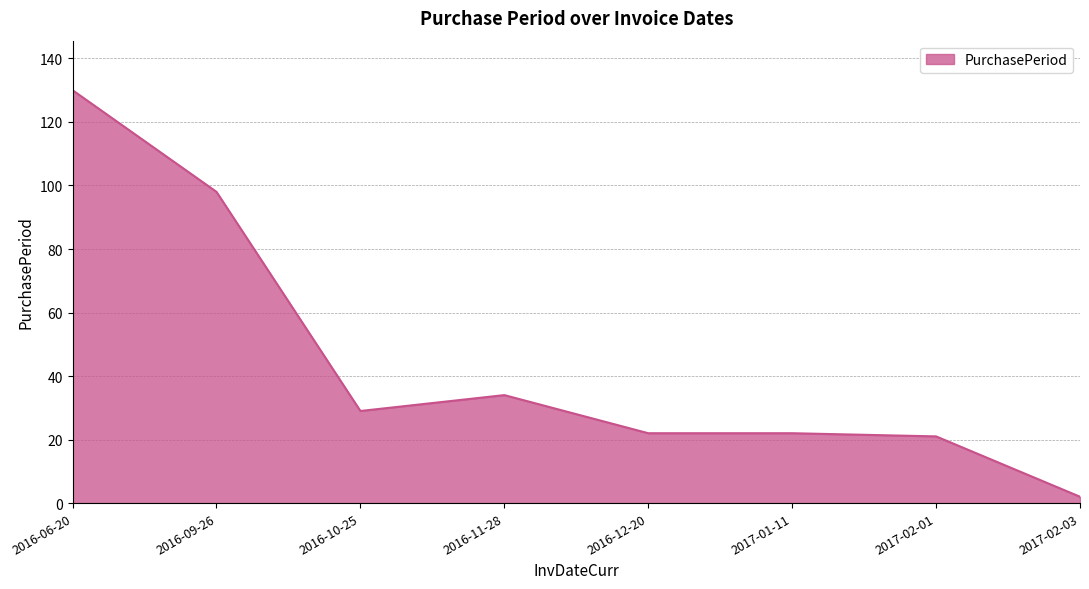

What is the average value?

45